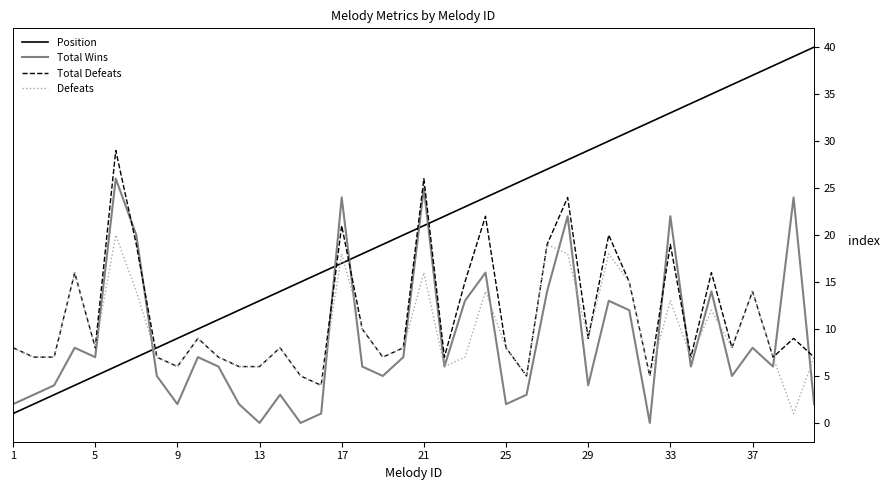

What is the difference between the maximum and second lowest values in the Total Defeats series?

24